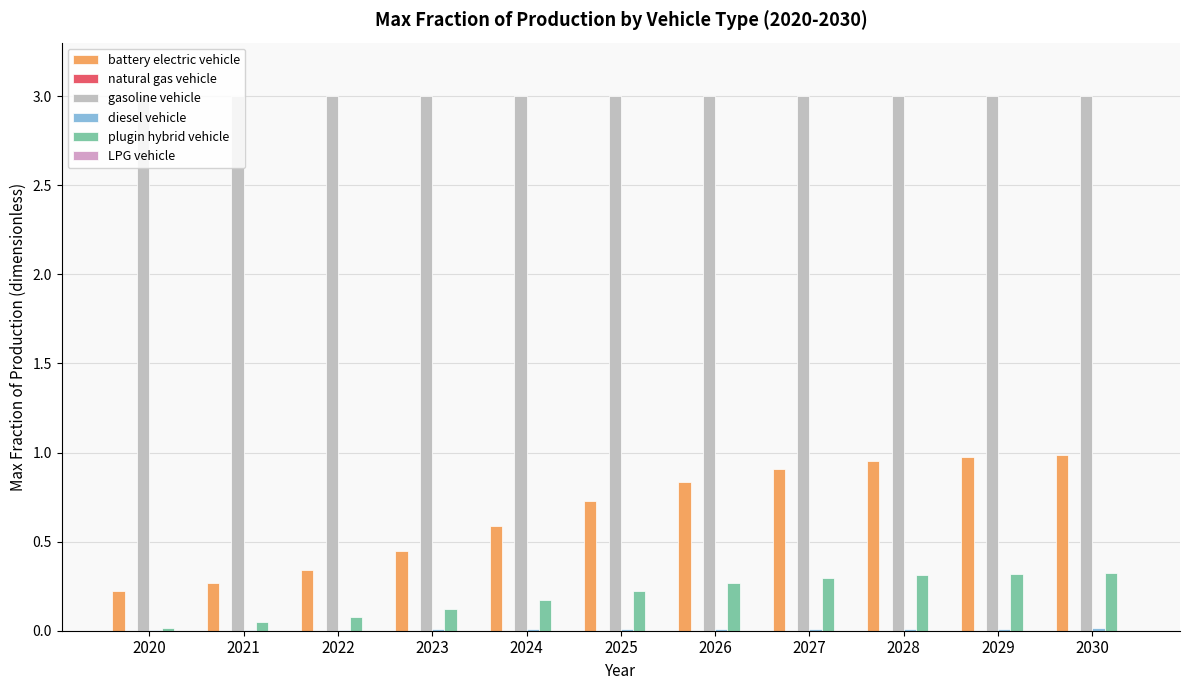

How many categories are shown in the chart?

11